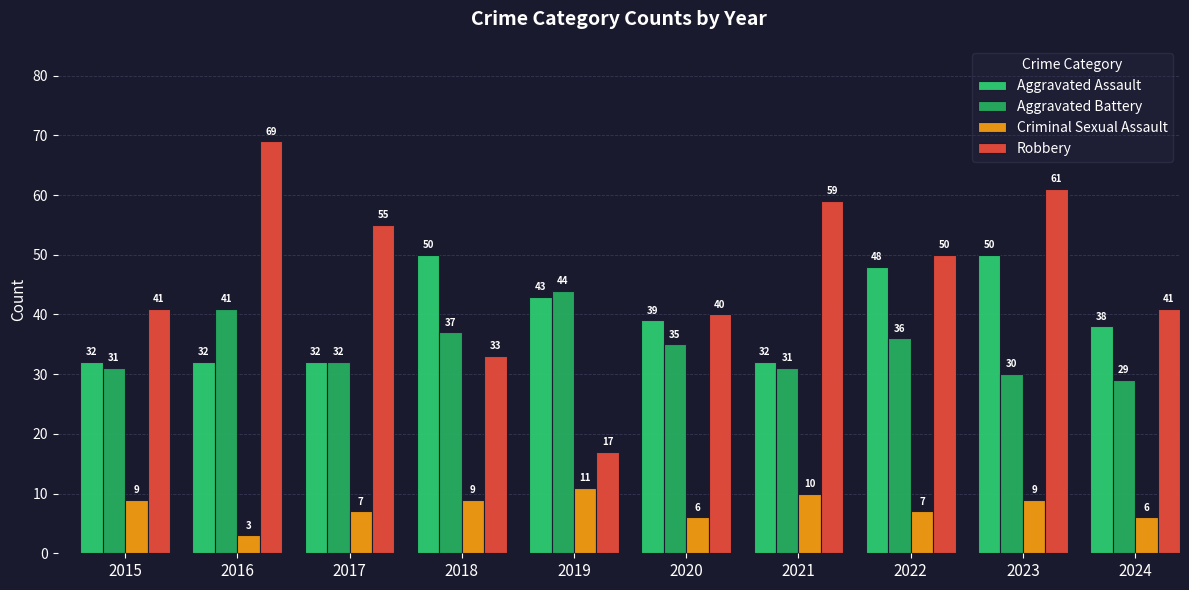

What is the difference between the second highest and minimum values in the Criminal Sexual Assault series?

7